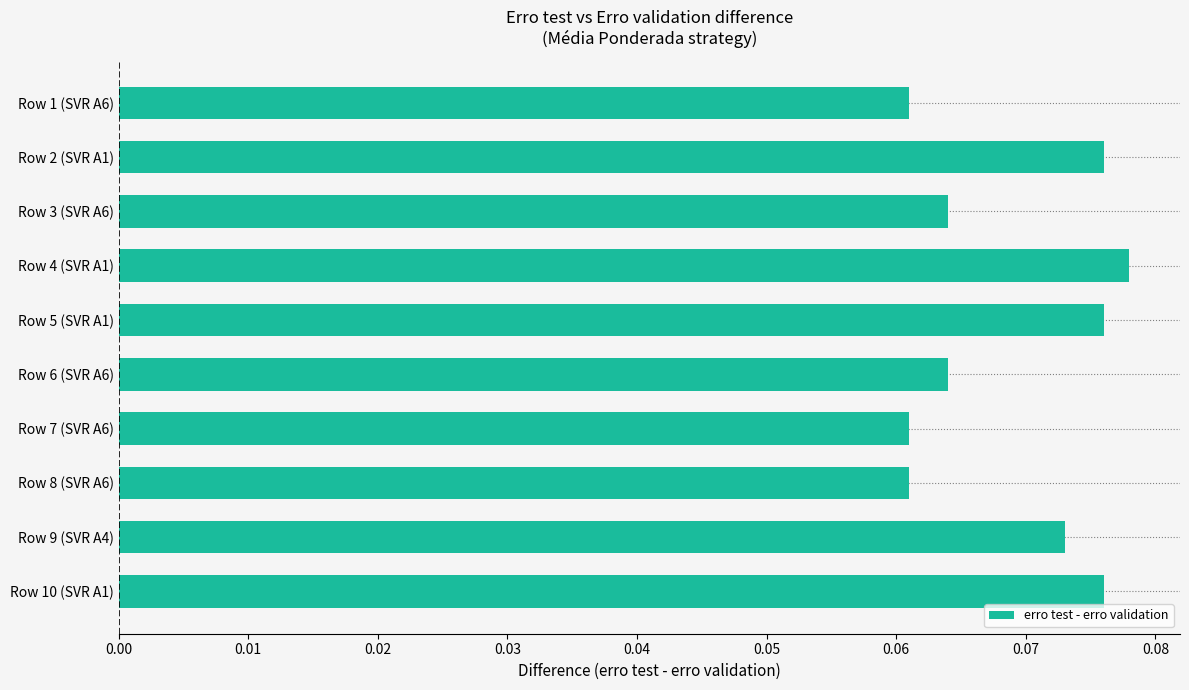

The value at Row 9 (SVR A4) is 0.0. True or false?

False